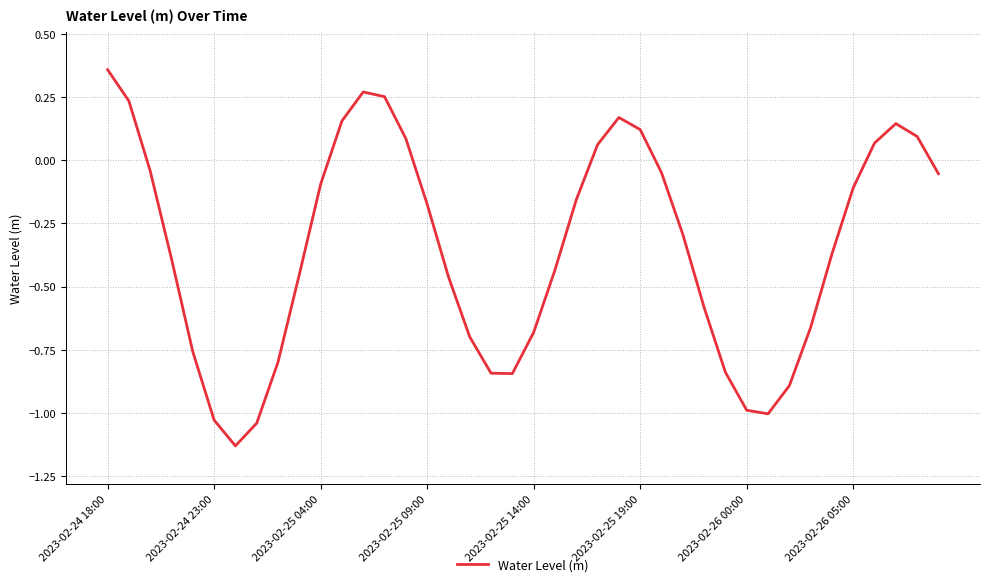

What is the average value?

-0.3